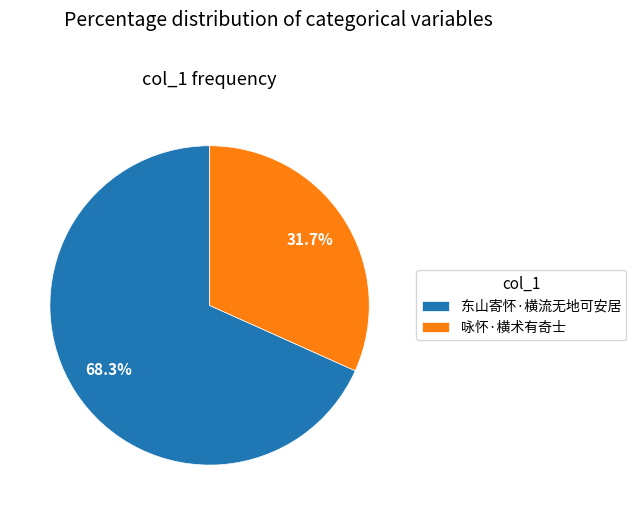

Does 咏怀·横术有奇士 account for over 50% of the chart?

No